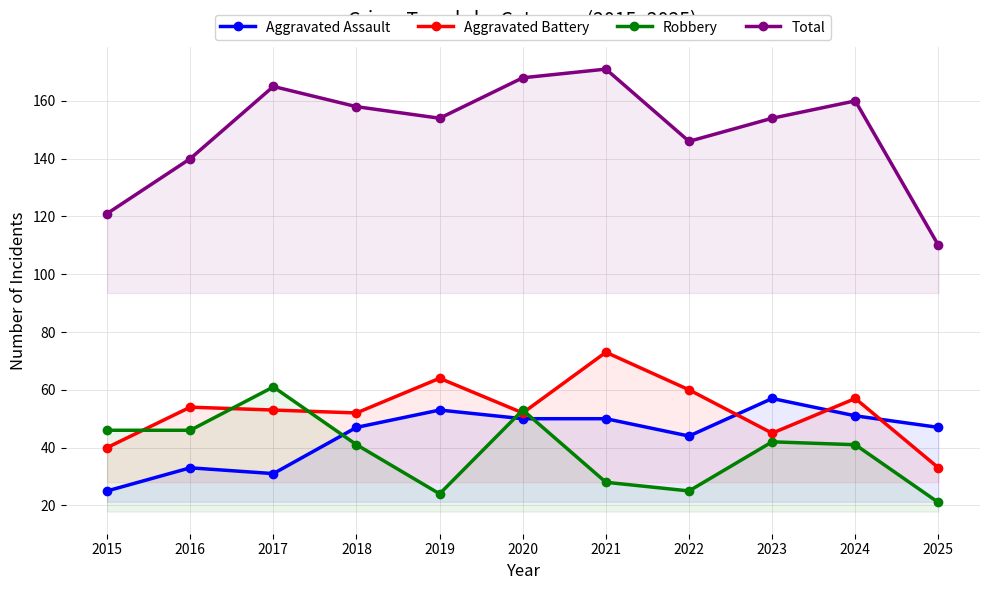

Does the chart have visible grid lines?

Yes